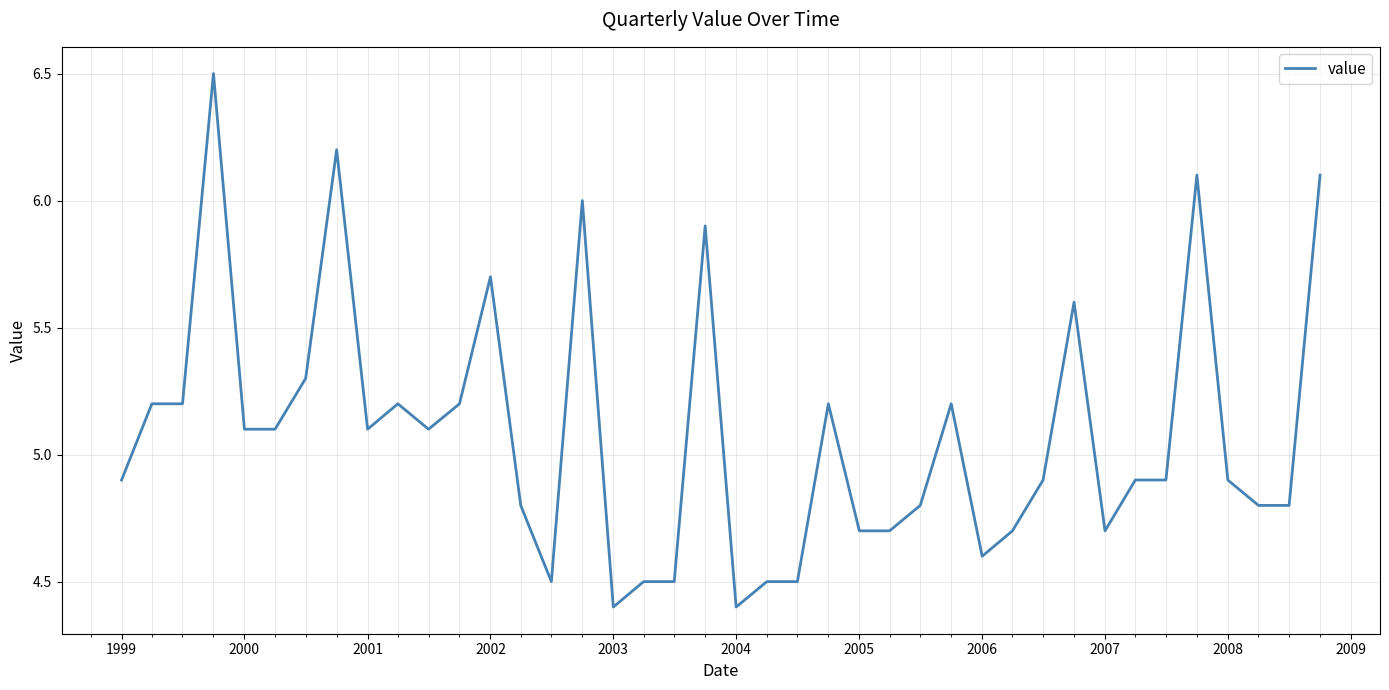

What is the difference between the maximum and minimum values?

2.1